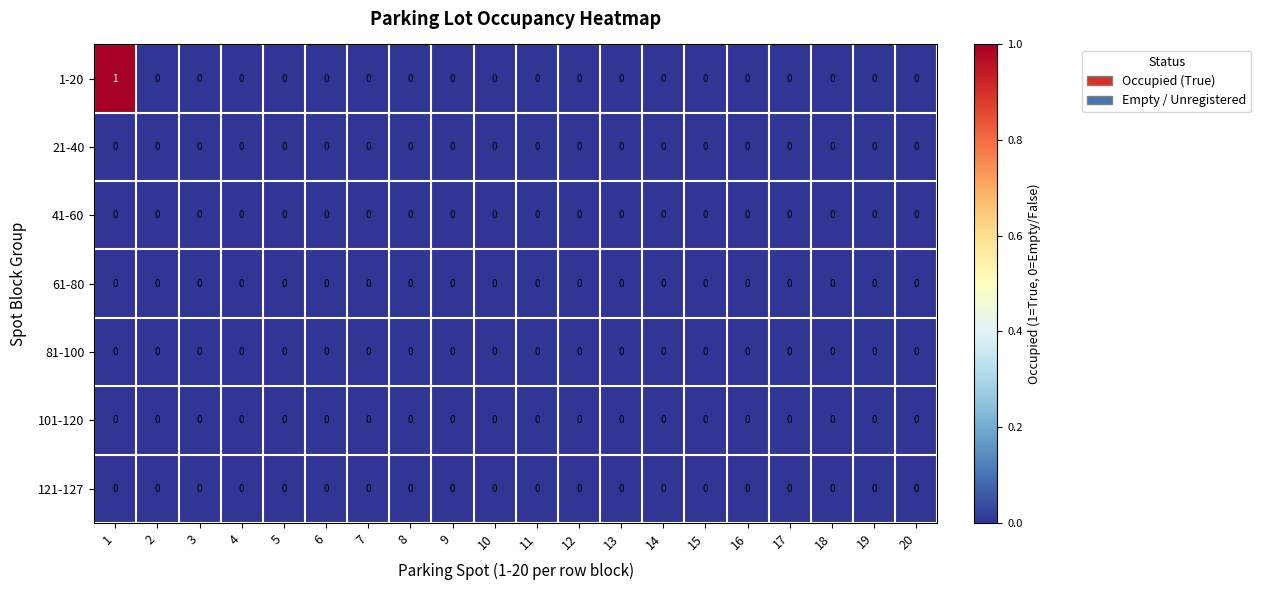

Which series has the largest total across all categories?

1-20